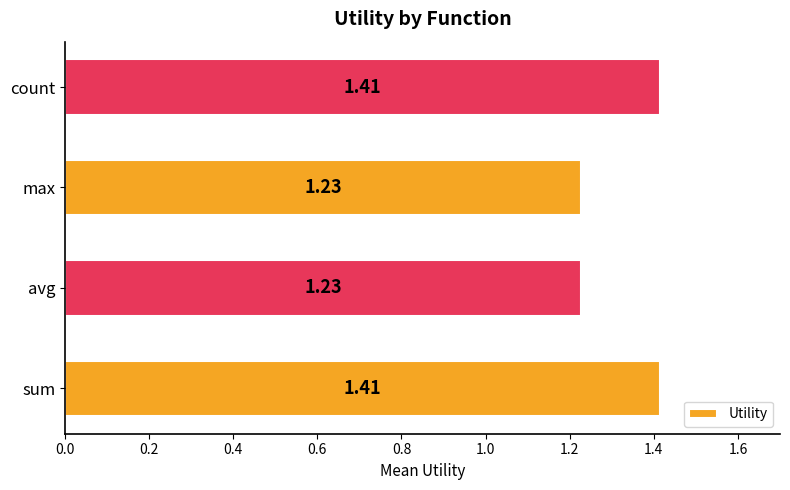

What is the average value?

1.3